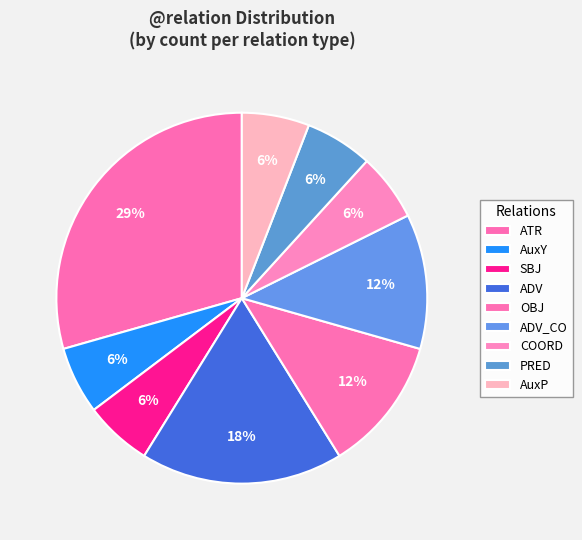

To the nearest percent, what is the combined percentage of ADV_CO and ATR?

41%